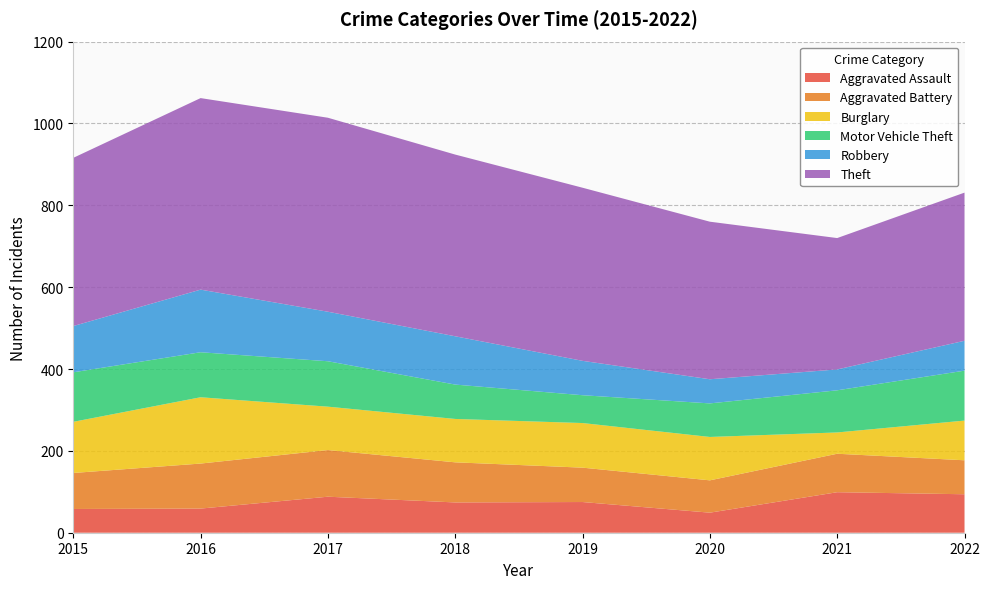

Reading left to right, what are all the values shown in this chart?

Aggravated Assault: 58	59	88	74	75	49	99	94
Aggravated Battery: 88	110	114	98	84	79	94	83
Burglary: 125	162	106	106	109	106	52	97
Motor Vehicle Theft: 121	110	111	84	68	82	103	122
Robbery: 113	153	121	118	84	59	51	73
Theft: 411	468	474	444	423	385	321	362